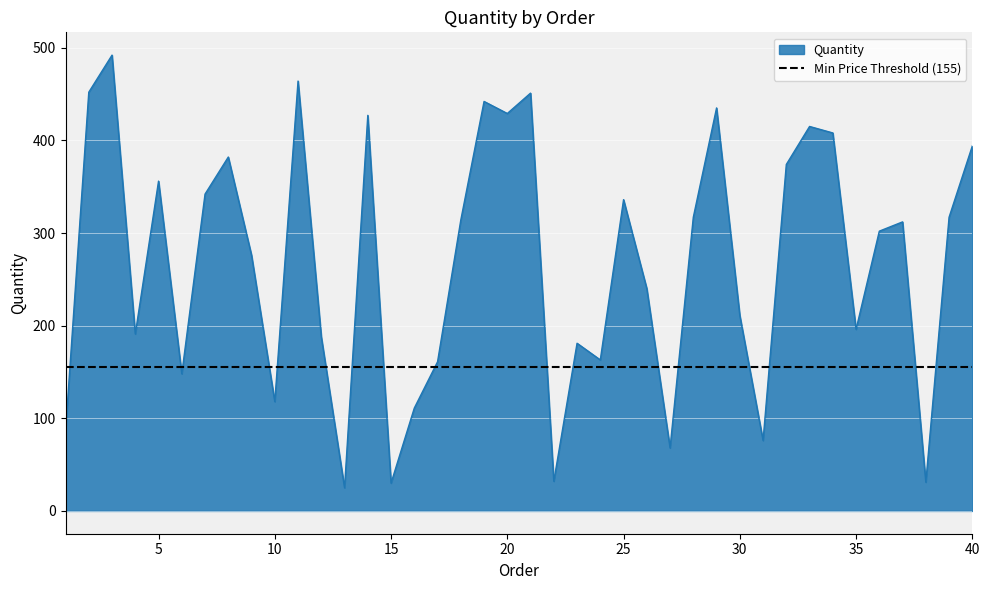

List the labels in order of value, largest first.

3, 11, 2, 21, 19, 29, 20, 14, 33, 34, 40, 8, 32, 5, 7, 25, 28, 39, 18, 37, 36, 9, 26, 30, 35, 4, 12, 23, 24, 17, 6, 10, 16, 1, 31, 27, 22, 38, 15, 13